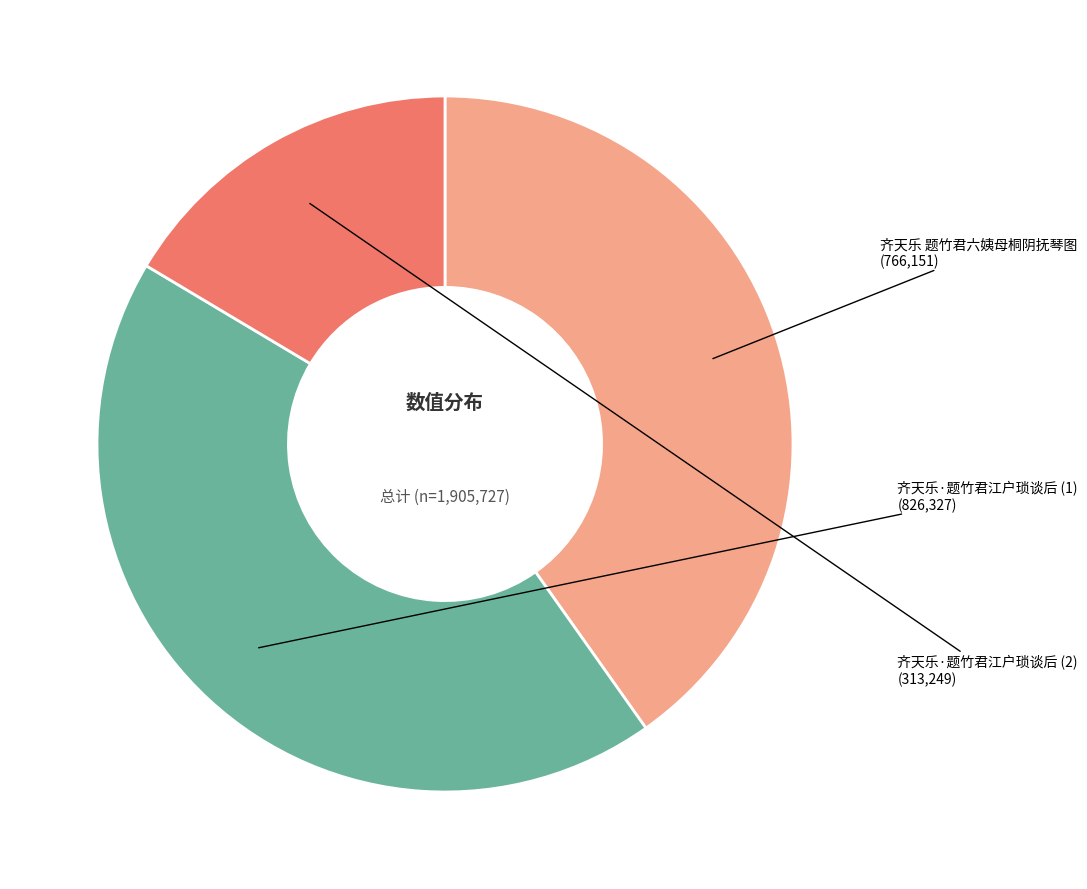

True or false: 齐天乐 题竹君六姨母桐阴抚琴图 accounts for 40% of the total.

True